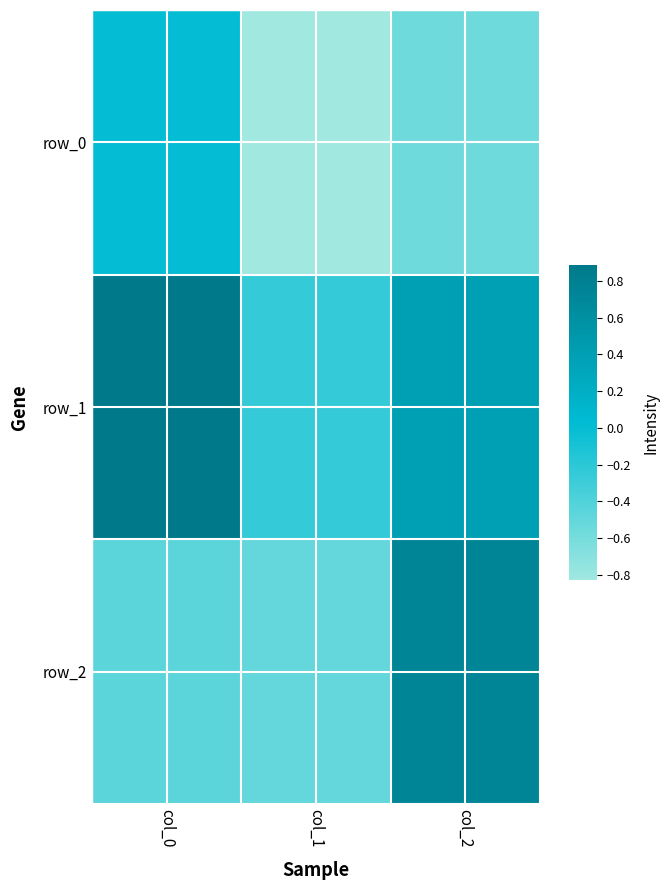

At col_0, list the series in order from smallest to largest.

row_2, row_0, row_1